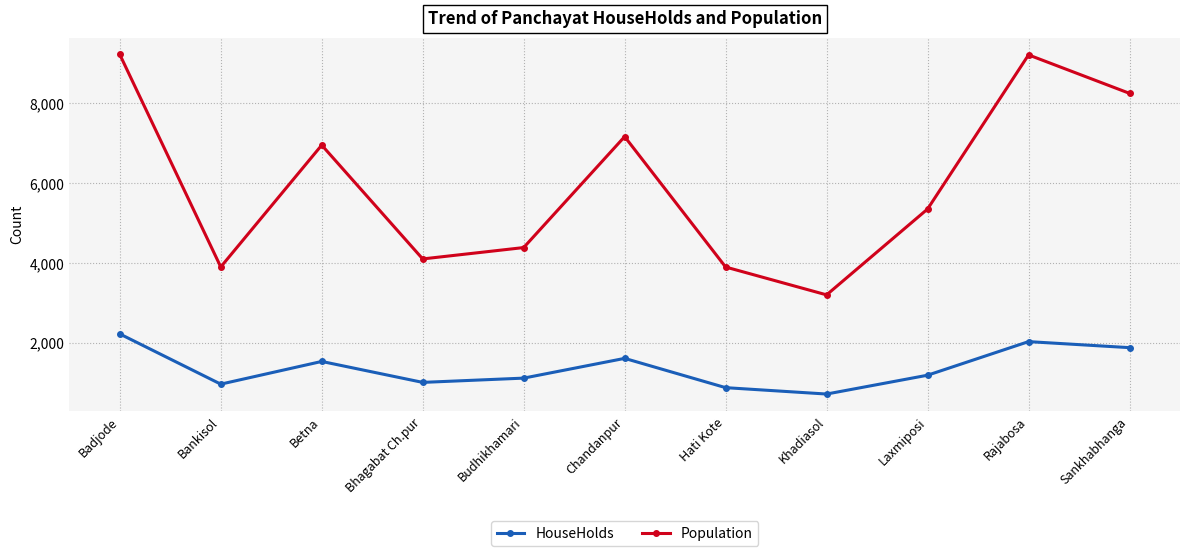

Rank the series at Khadiasol from lowest to highest value.

HouseHolds, Population